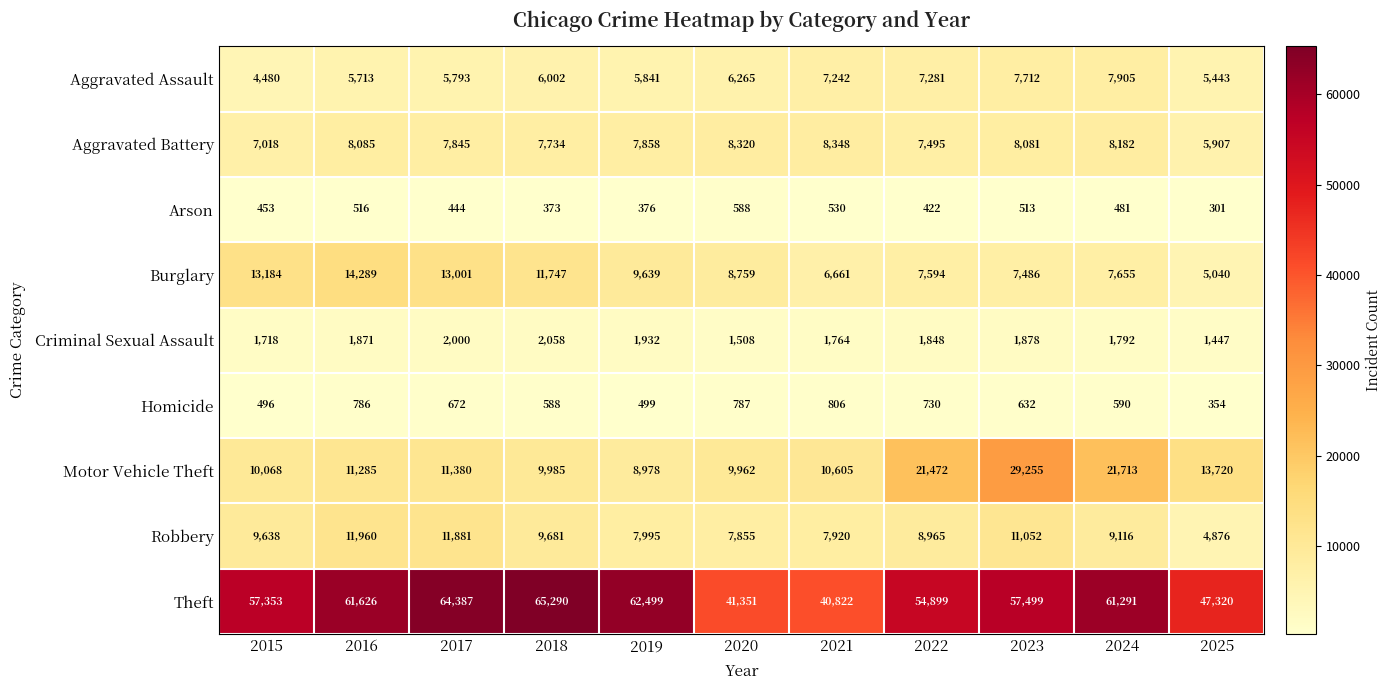

What is the sum of the Aggravated Assault values at 2019 and 2016?

11554